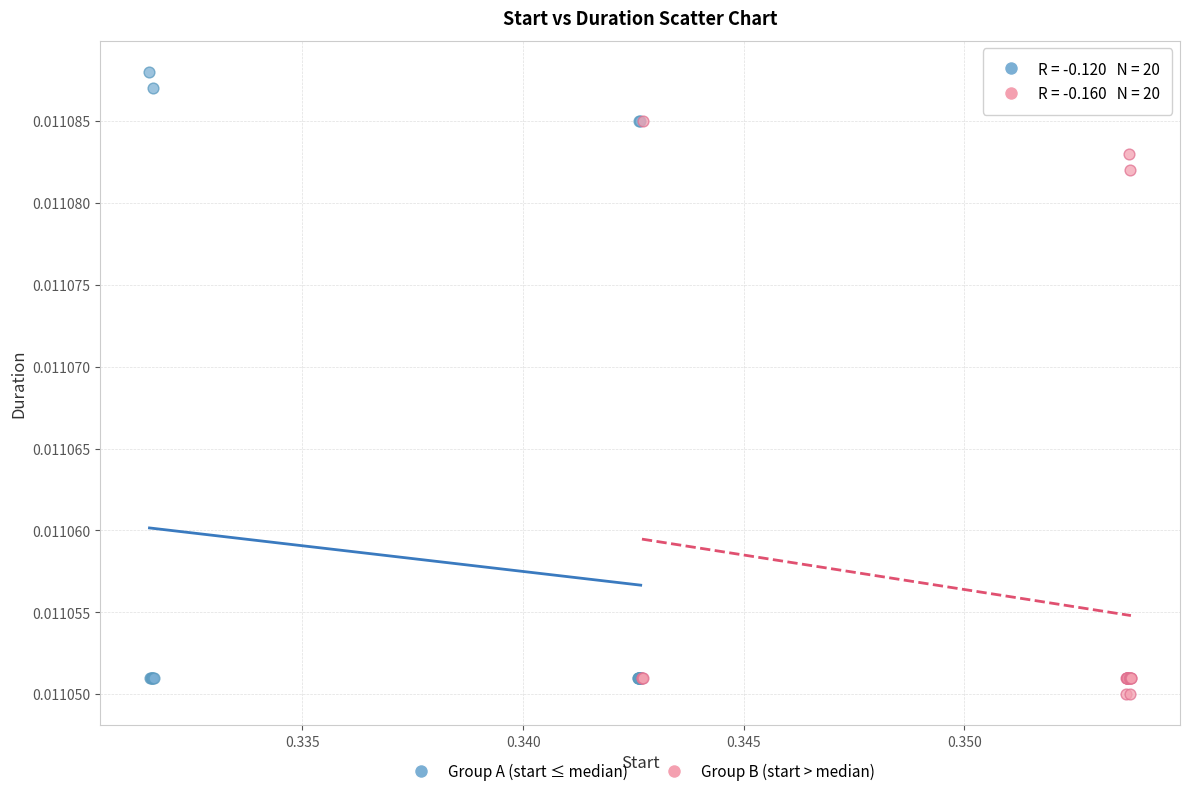

Which series reaches the maximum Y coordinate?

Group A (start ≤ median)